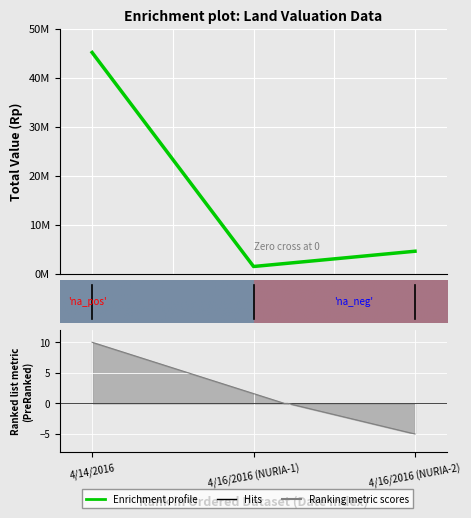

What is the change in value from 0.0 to 1.0?

-43735000.0